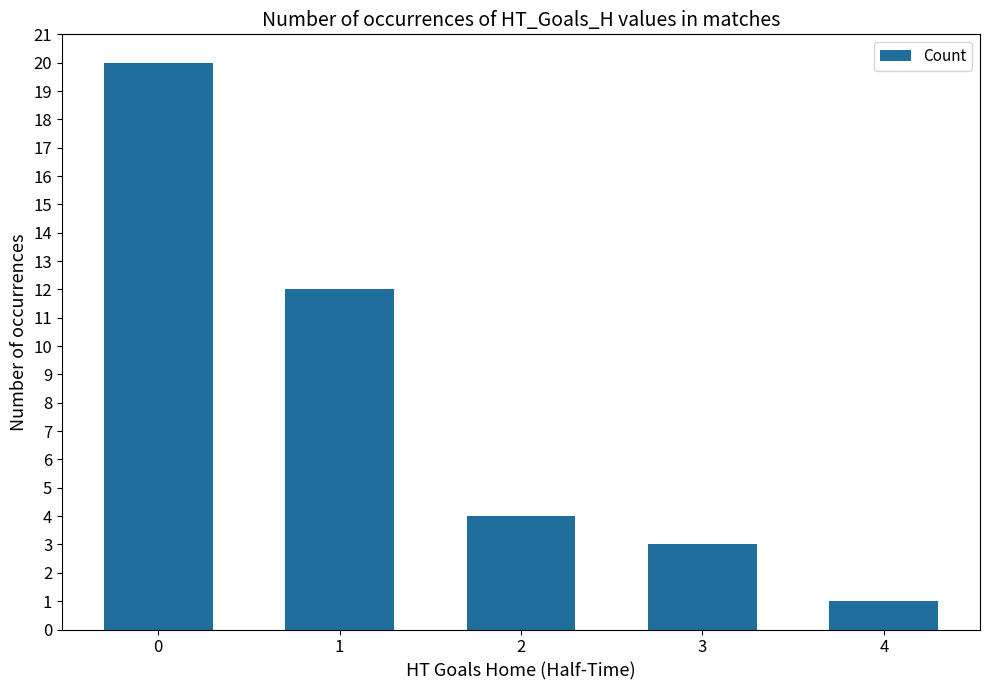

True or false: the data shows 4 at 2.

True